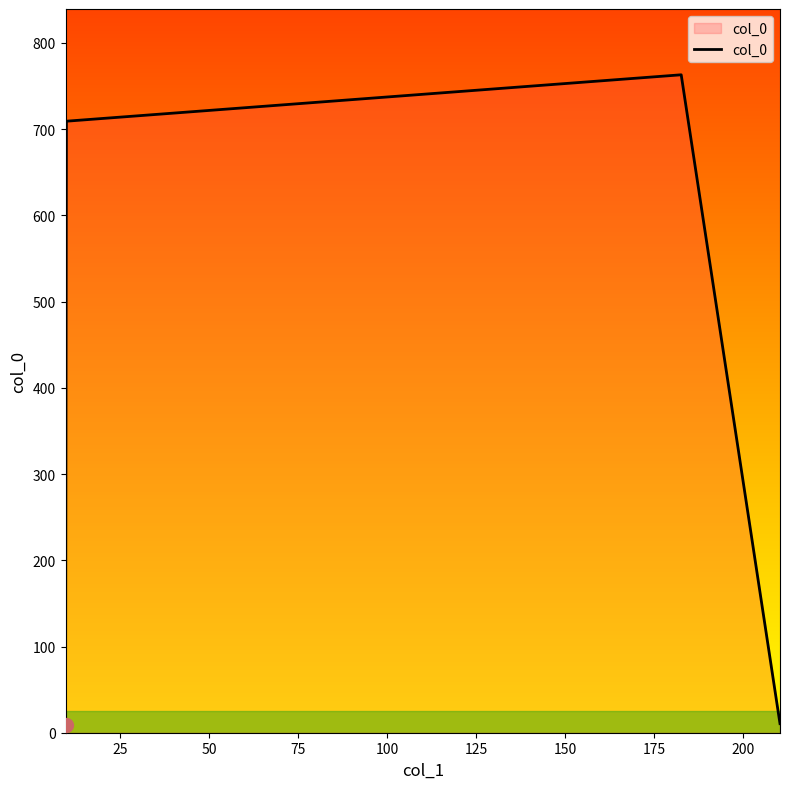

How many interior local peaks (higher than both neighbors) does the data have?

1